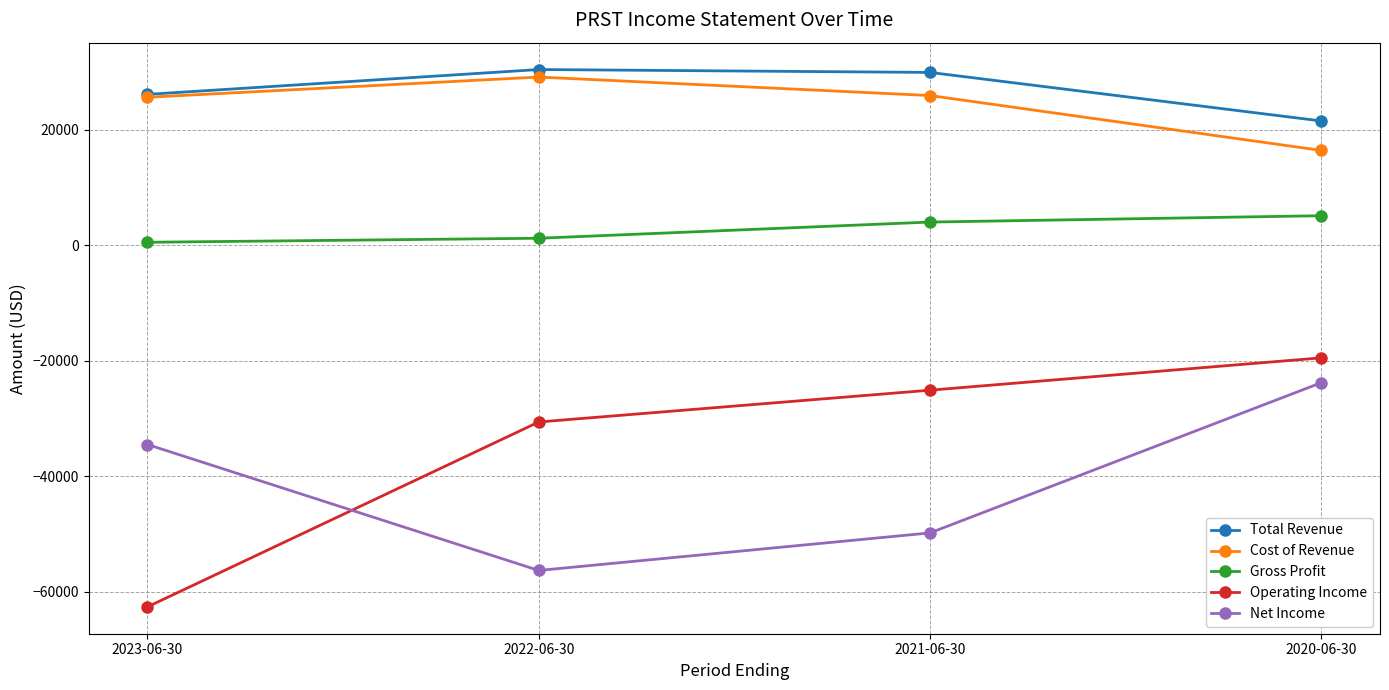

What is the label of the 3rd point from the left?

2021-06-30